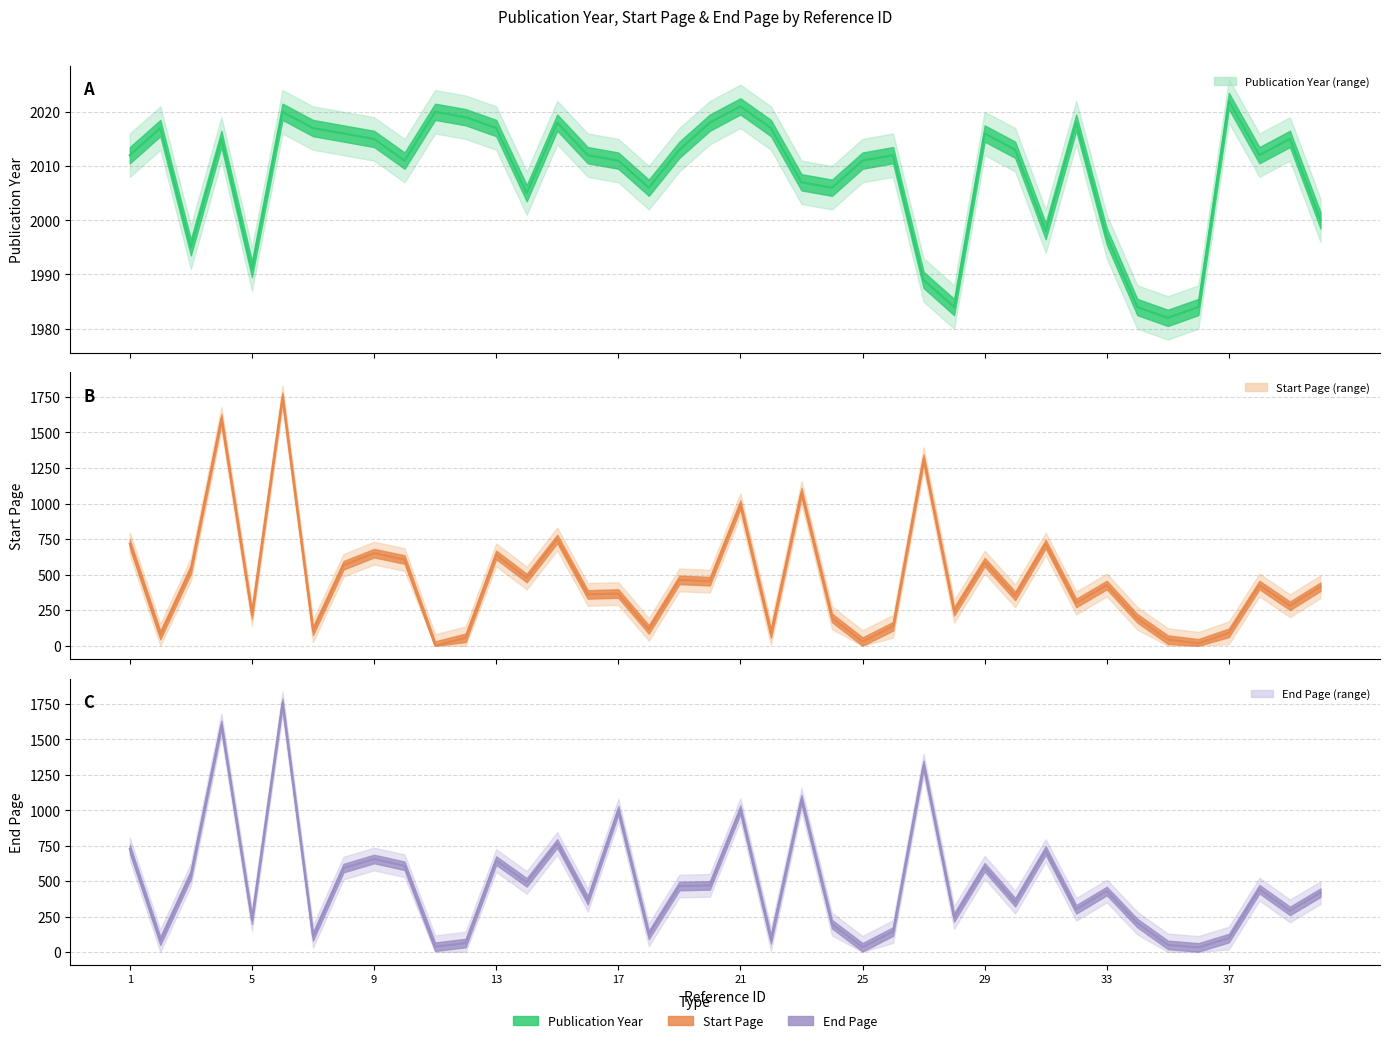

What is the sum of the Start Page values at 13 and 27?

1954